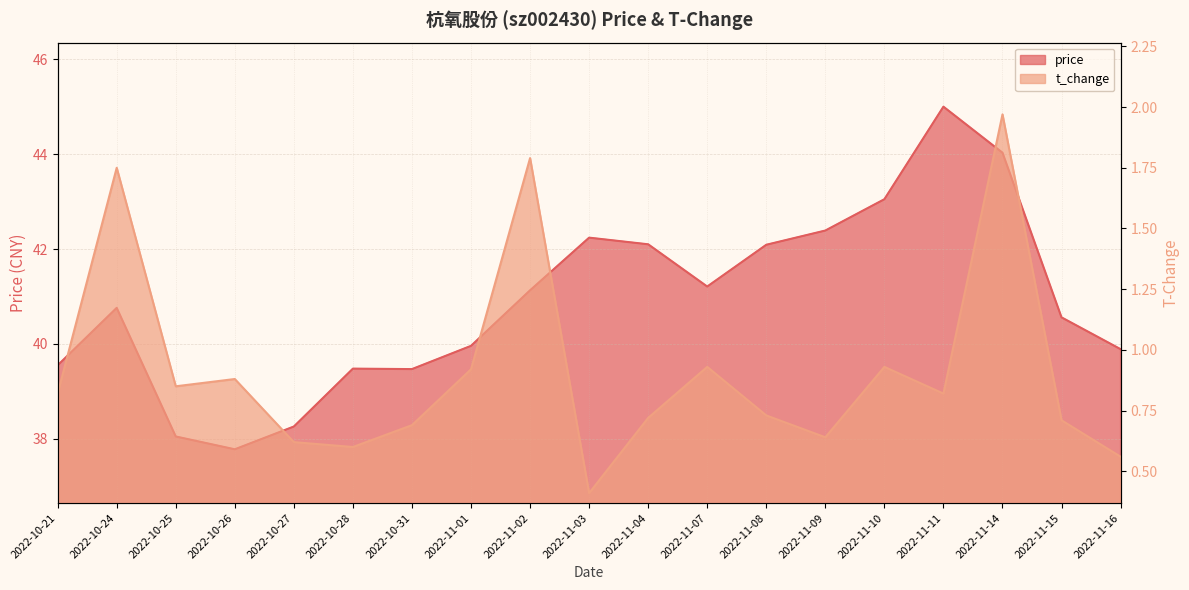

What is the sum of all t_change values?

17.3